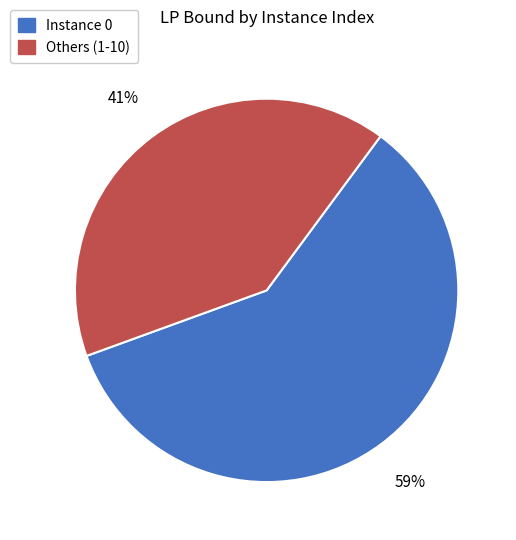

How many slices are in this pie chart?

2